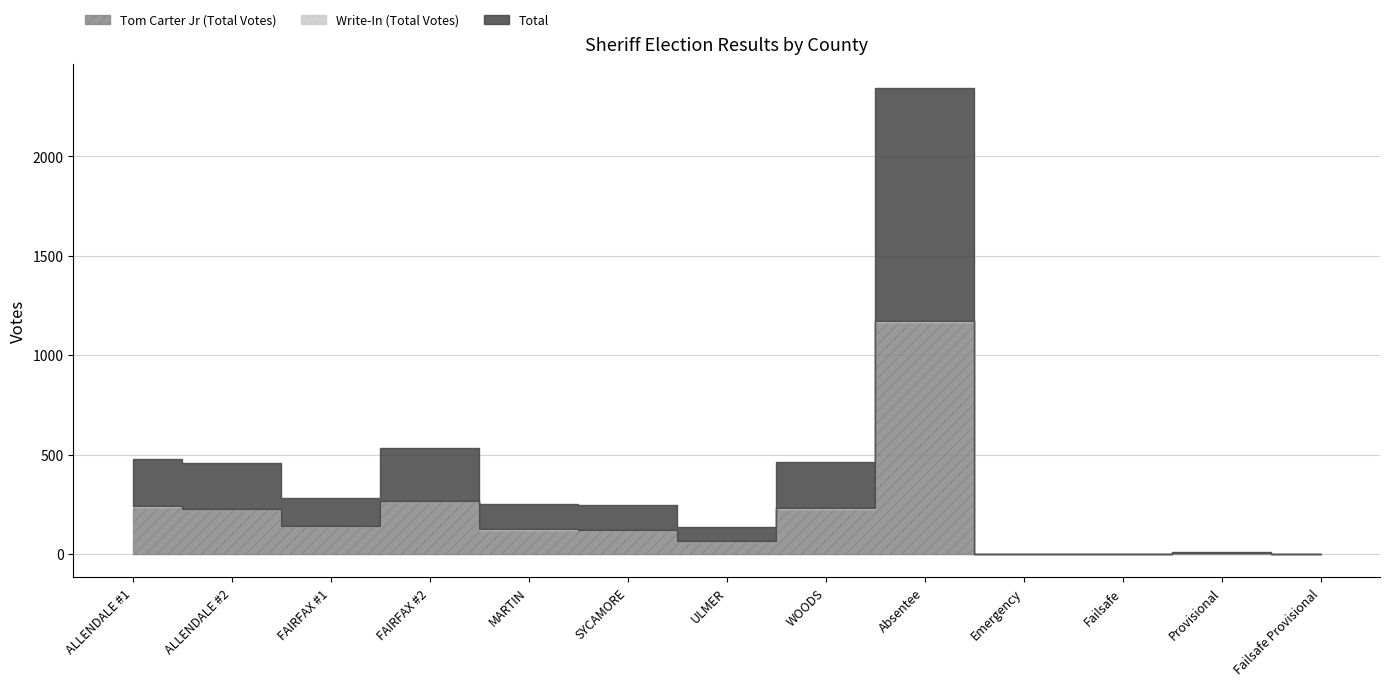

Which series changed the most between FAIRFAX #1 and WOODS?

Total